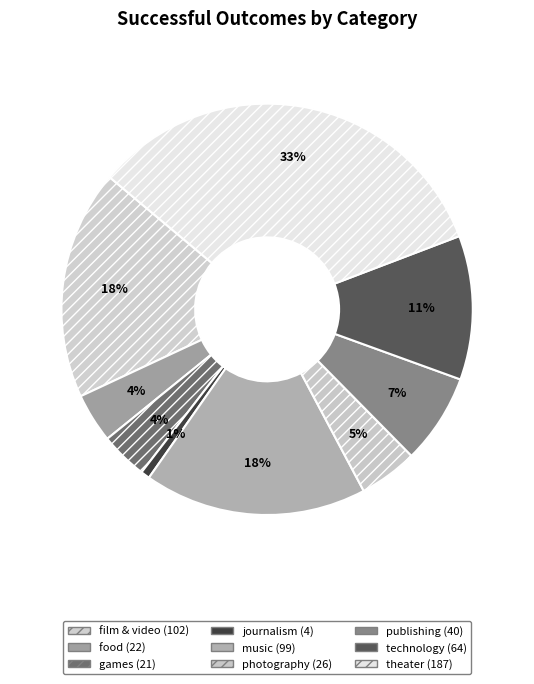

Does journalism represent more than half of the total?

No